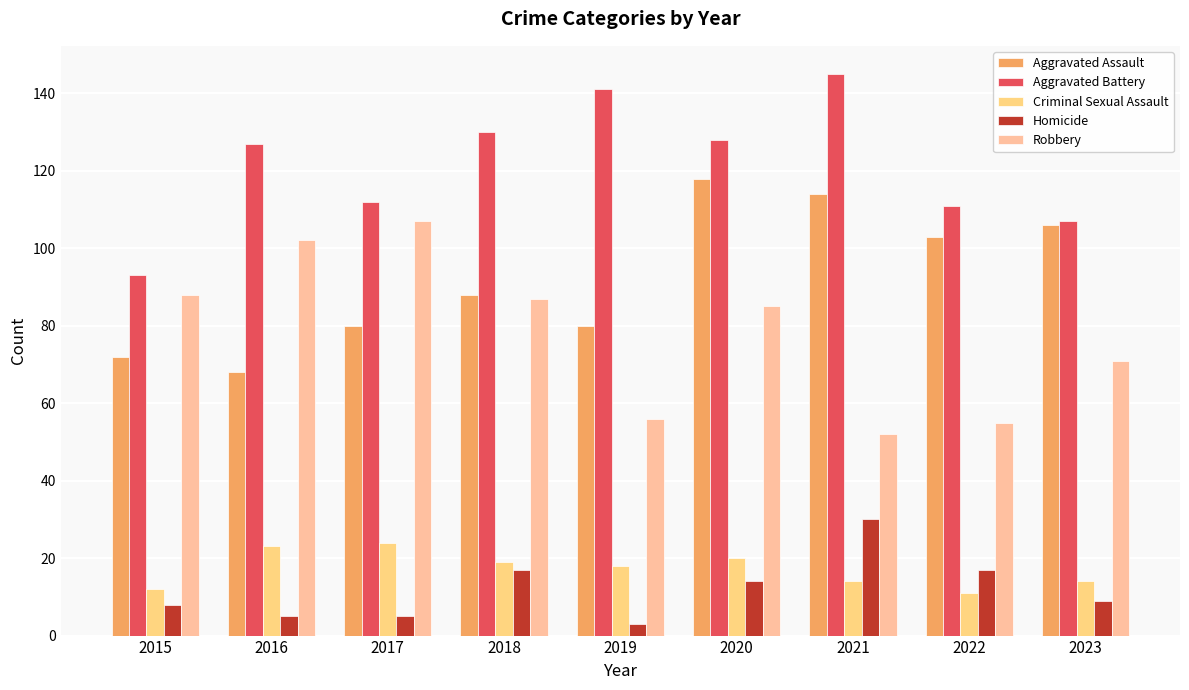

What is the smallest value displayed?

3